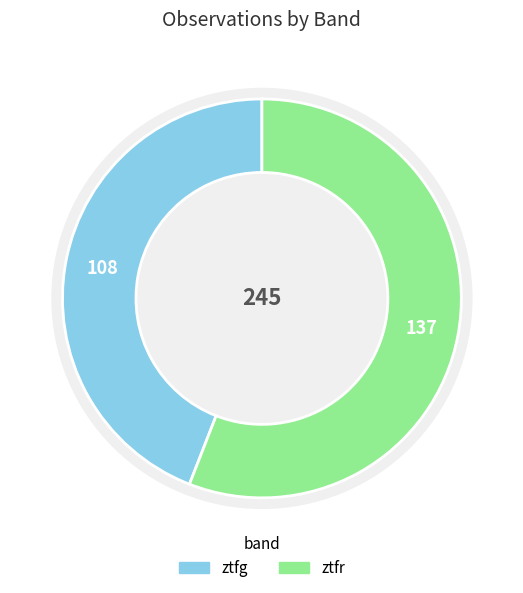

What percentage do ztfg and ztfr together represent?

100.0%